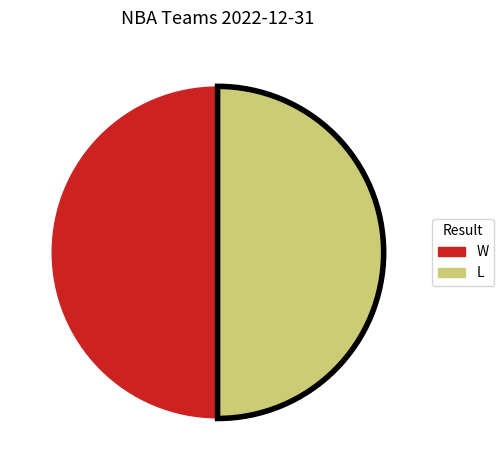

Is it true that W is 64% of the pie?

False